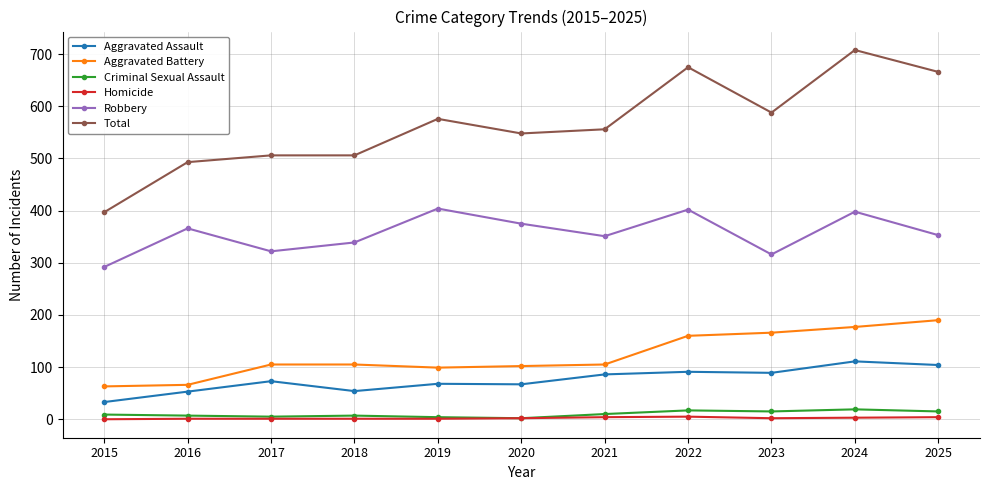

True or false: Total and Robbery intersect in this chart.

False